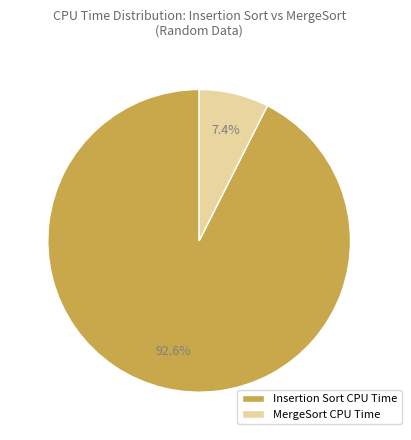

What is the total percentage of MergeSort CPU Time and Insertion Sort CPU Time?

100.0%